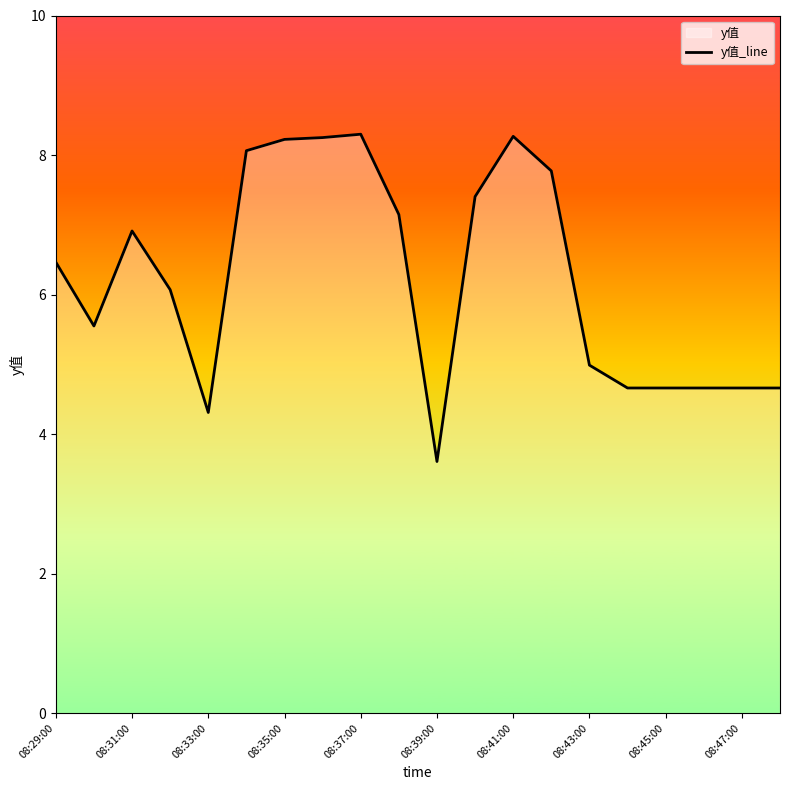

What is the maximum value shown in the chart?

8.3